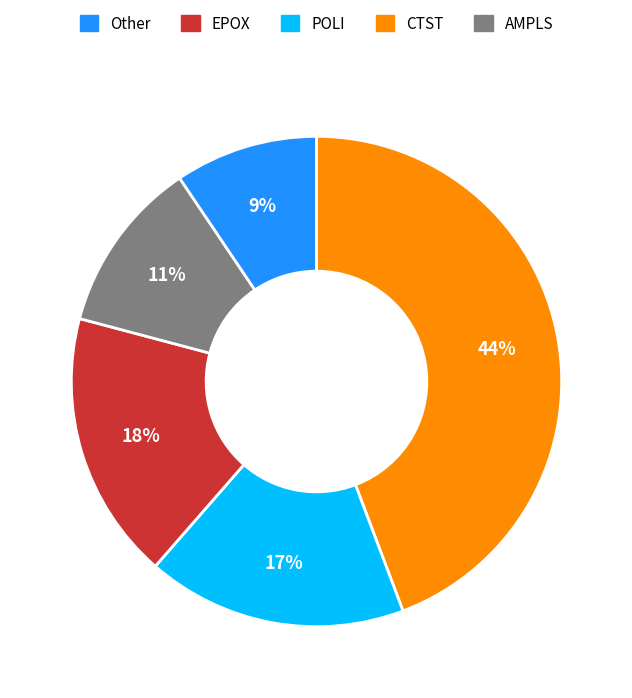

How many slices are in this pie chart?

5